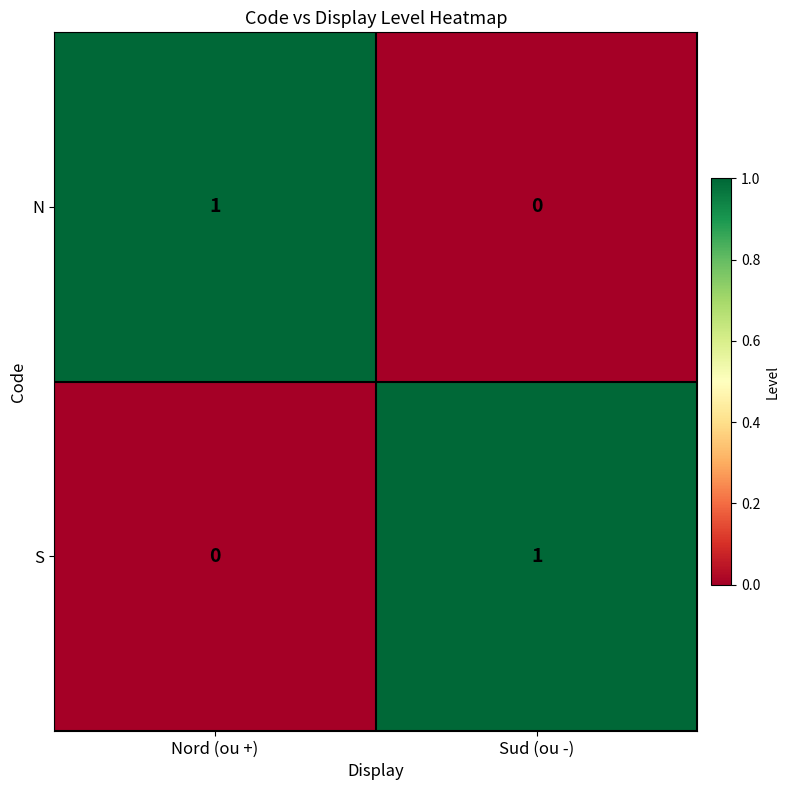

At which label is N closest to 0?

Sud (ou -)